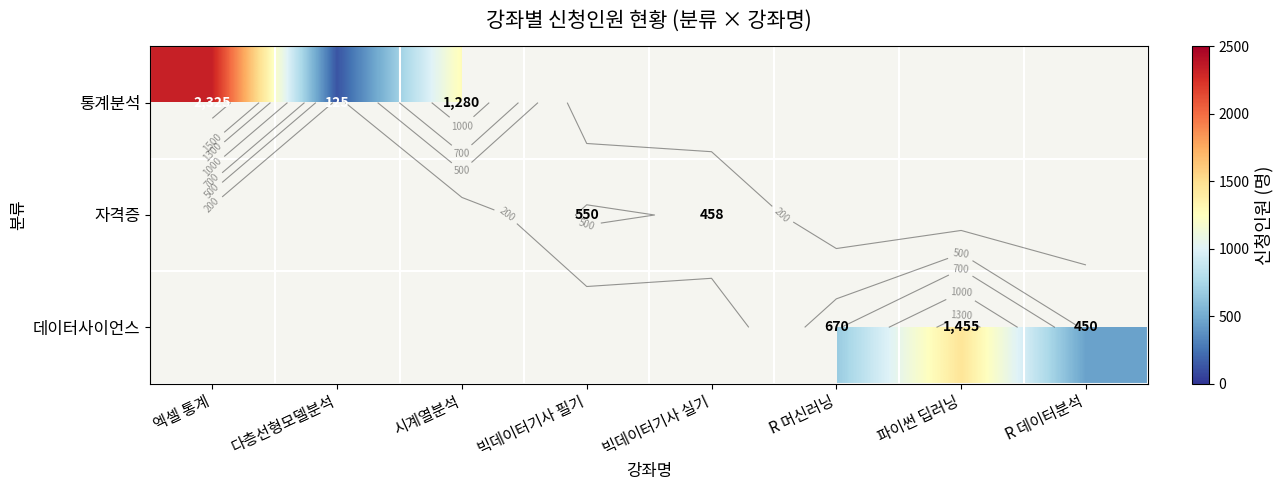

What is the difference between the highest and lowest values at 빅데이터기사 필기?

550